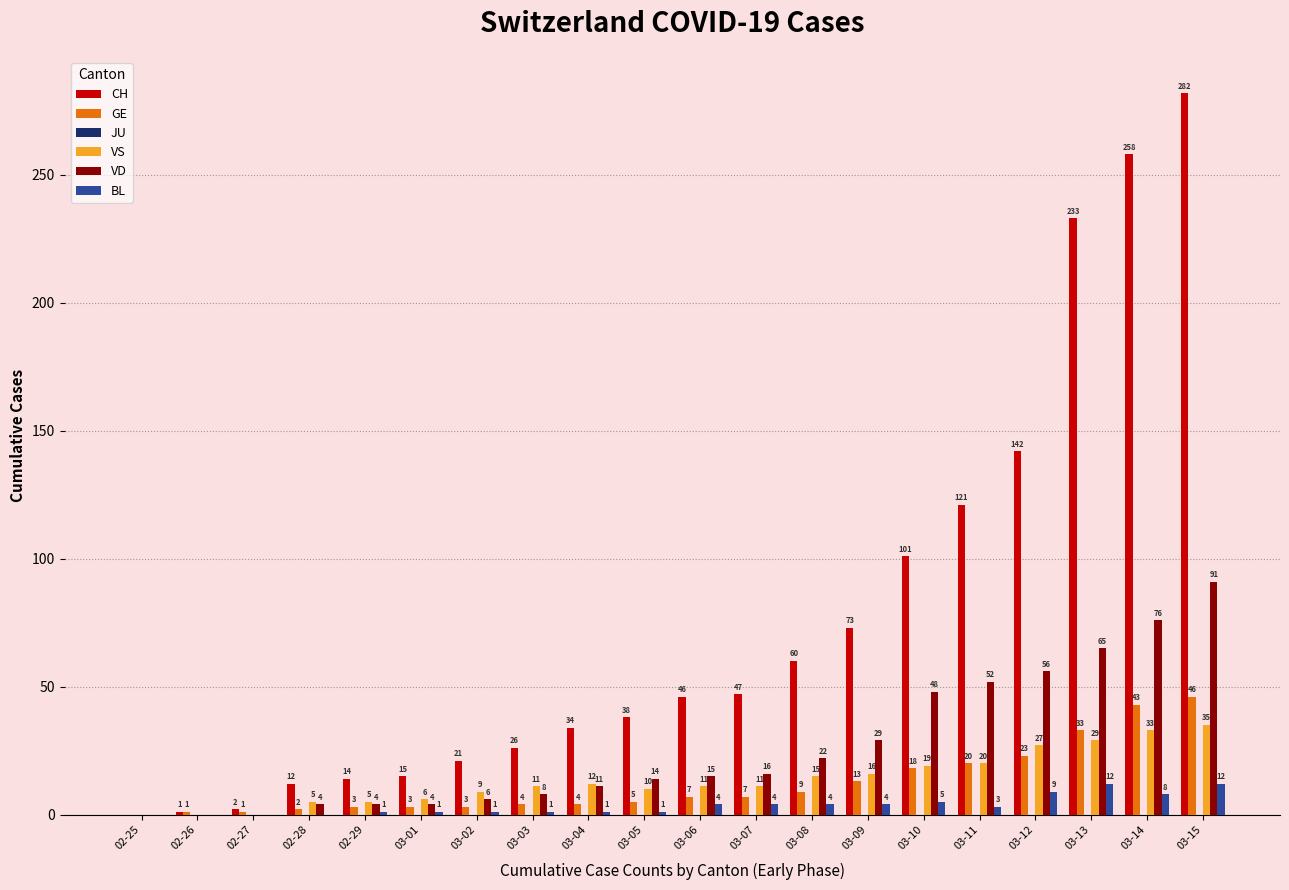

How many groups of bars are there?

20